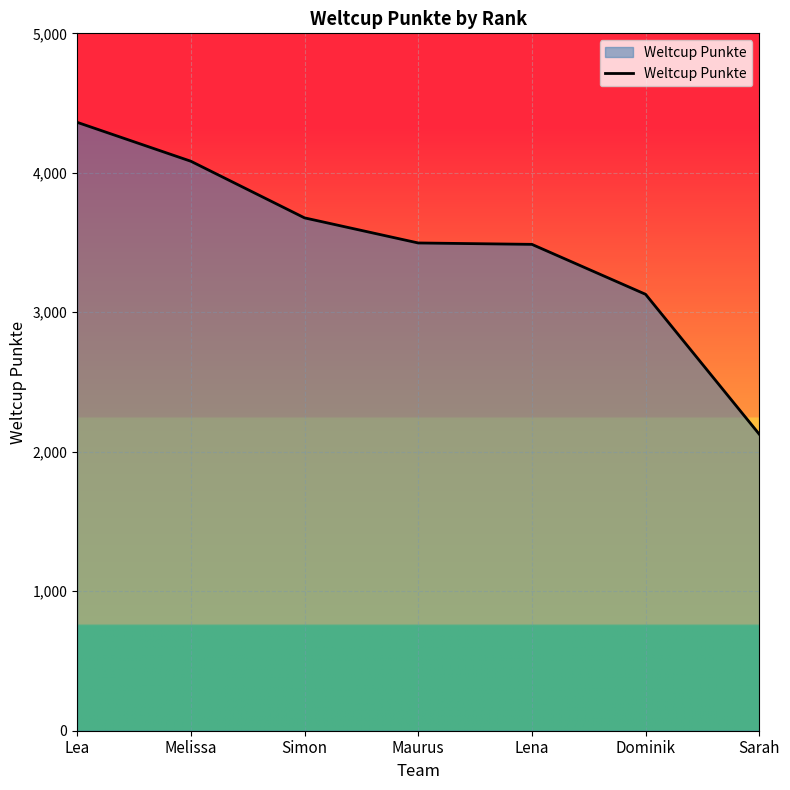

The value at Maurus is 3497. True or false?

True